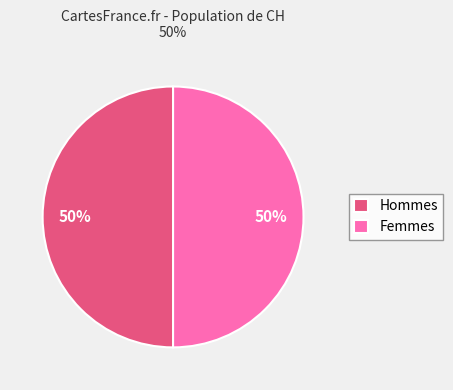

The Hommes slice represents 35% of the pie. True or false?

False